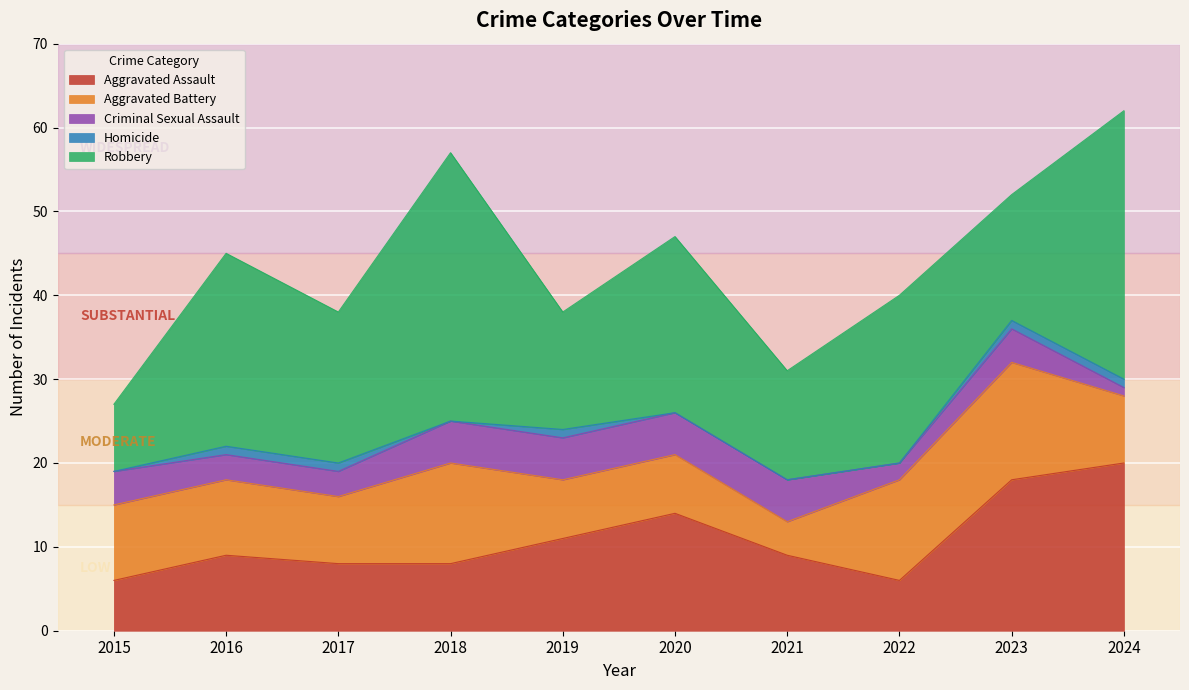

Count the number of data series in this chart.

5